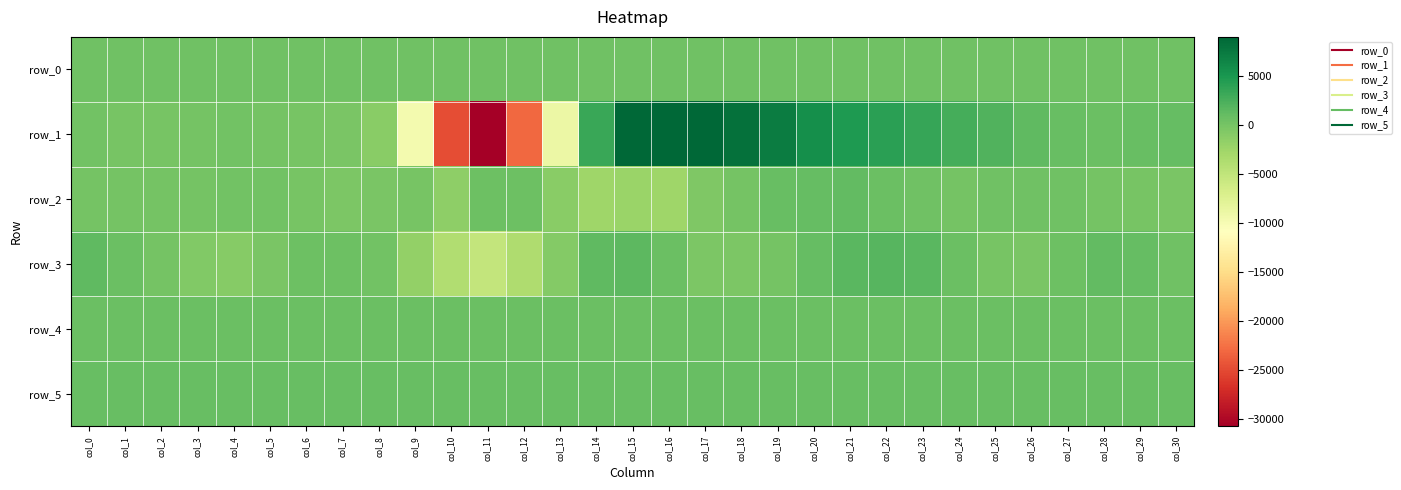

Reading left to right, extract all data points from this chart.

row_0: col_0=353.2	col_1=353.2	col_2=353.3	col_3=353.3	col_4=353.4	col_5=353.4	col_6=353.5	col_7=353.5	col_8=353.6	col_9=353.6	col_10=353.7	col_11=353.7	col_12=353.8	col_13=353.8	col_14=353.9	col_15=353.9	col_16=354.0	col_17=354.0	col_18=354.1	col_19=354.1	col_20=354.2	col_21=354.2	col_22=354.3	col_23=354.3	col_24=354.4	col_25=354.4	col_26=354.5	col_27=354.5	col_28=354.6	col_29=354.6	col_30=354.7
row_1: col_0=227.0	col_1=-91.0	col_2=-71.0	col_3=55.0	col_4=169.0	col_5=121.0	col_6=-76.0	col_7=-239.0	col_8=-1220.0	col_9=-9690.0	col_10=-24726.0	col_11=-30783.0	col_12=-23160.0	col_13=-8918.0	col_14=3374.0	col_15=9026.0	col_16=8998.0	col_17=9003.0	col_18=8115.0	col_19=7168.0	col_20=5726.0	col_21=4803.0	col_22=4060.0	col_23=3499.0	col_24=2700.0	col_25=2172.0	col_26=1403.0	col_27=904.0	col_28=719.0	col_29=908.0	col_30=1016.0
row_2: col_0=122.0	col_1=62.0	col_2=37.0	col_3=81.0	col_4=303.0	col_5=301.0	col_6=-10.0	col_7=-323.0	col_8=-178.0	col_9=-7.0	col_10=-1418.0	col_11=584.0	col_12=549.0	col_13=-1203.0	col_14=-2612.0	col_15=-2277.0	col_16=-2487.0	col_17=-506.0	col_18=67.0	col_19=805.0	col_20=1010.0	col_21=1101.0	col_22=647.0	col_23=398.0	col_24=100.0	col_25=420.0	col_26=441.0	col_27=374.0	col_28=153.0	col_29=-134.0	col_30=-244.0
row_3: col_0=1267.0	col_1=677.0	col_2=20.0	col_3=-753.0	col_4=-1052.0	col_5=-205.0	col_6=537.0	col_7=554.0	col_8=230.0	col_9=-1795.0	col_10=-3783.0	col_11=-5187.0	col_12=-3674.0	col_13=-909.0	col_14=1367.0	col_15=1554.0	col_16=635.0	col_17=-340.0	col_18=-453.0	col_19=88.0	col_20=1075.0	col_21=1594.0	col_22=1822.0	col_23=1609.0	col_24=704.0	col_25=-70.0	col_26=-300.0	col_27=504.0	col_28=1169.0	col_29=992.0	col_30=346.0
row_4: col_0=766.0	col_1=767.0	col_2=765.0	col_3=766.0	col_4=769.0	col_5=766.0	col_6=765.0	col_7=770.0	col_8=763.0	col_9=764.0	col_10=753.0	col_11=760.0	col_12=763.0	col_13=761.0	col_14=759.0	col_15=767.0	col_16=769.0	col_17=767.0	col_18=768.0	col_19=770.0	col_20=771.0	col_21=770.0	col_22=776.0	col_23=767.0	col_24=771.0	col_25=770.0	col_26=771.0	col_27=767.0	col_28=775.0	col_29=764.0	col_30=768.0
row_5: col_0=898.0	col_1=904.0	col_2=894.0	col_3=893.0	col_4=899.0	col_5=897.0	col_6=899.0	col_7=897.0	col_8=895.0	col_9=897.0	col_10=895.0	col_11=901.0	col_12=899.0	col_13=901.0	col_14=899.0	col_15=900.0	col_16=894.0	col_17=897.0	col_18=891.0	col_19=896.0	col_20=898.0	col_21=895.0	col_22=897.0	col_23=904.0	col_24=899.0	col_25=901.0	col_26=900.0	col_27=898.0	col_28=896.0	col_29=894.0	col_30=887.0